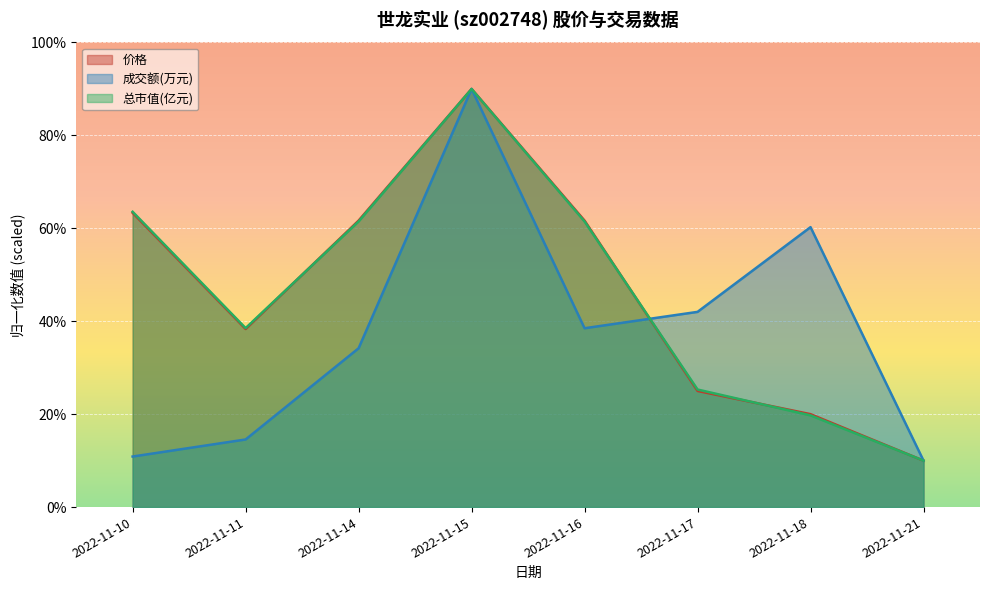

True or false: 价格 and 总市值(亿元) intersect in this chart.

True